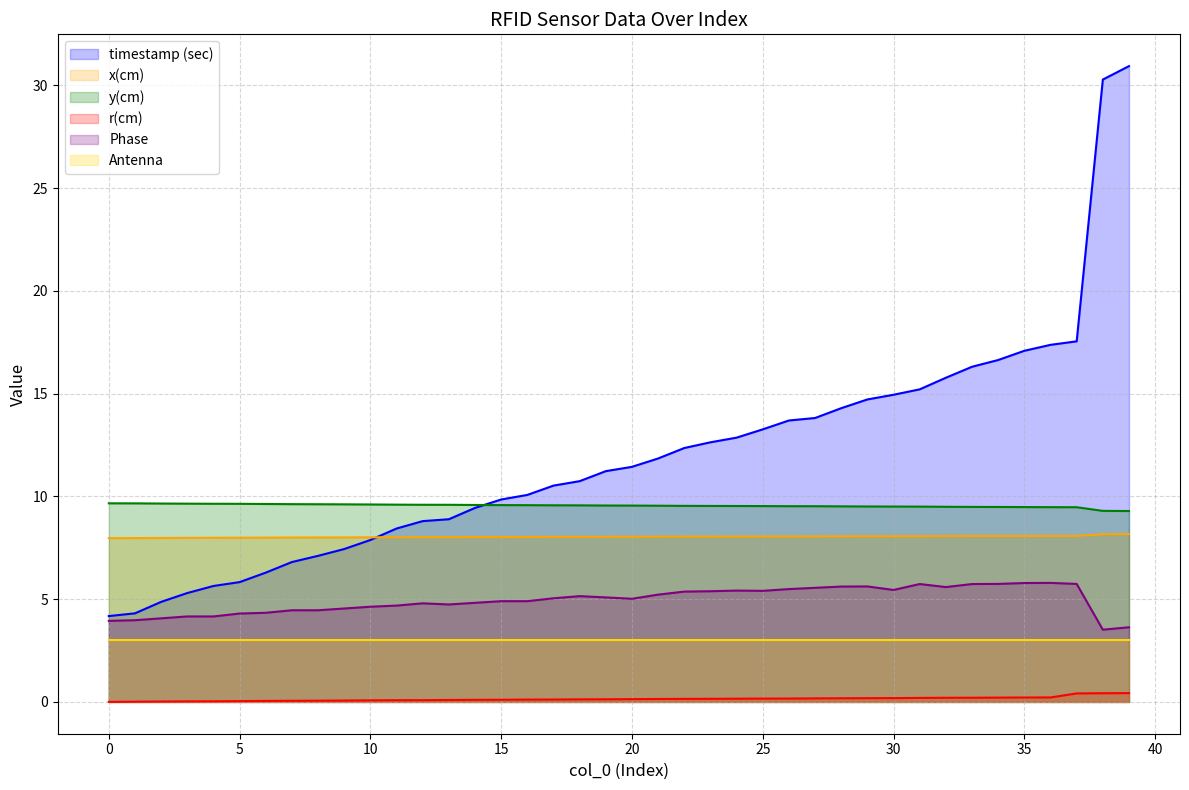

Is the value of r(cm) at 20 greater than the value of Phase at 38?

No